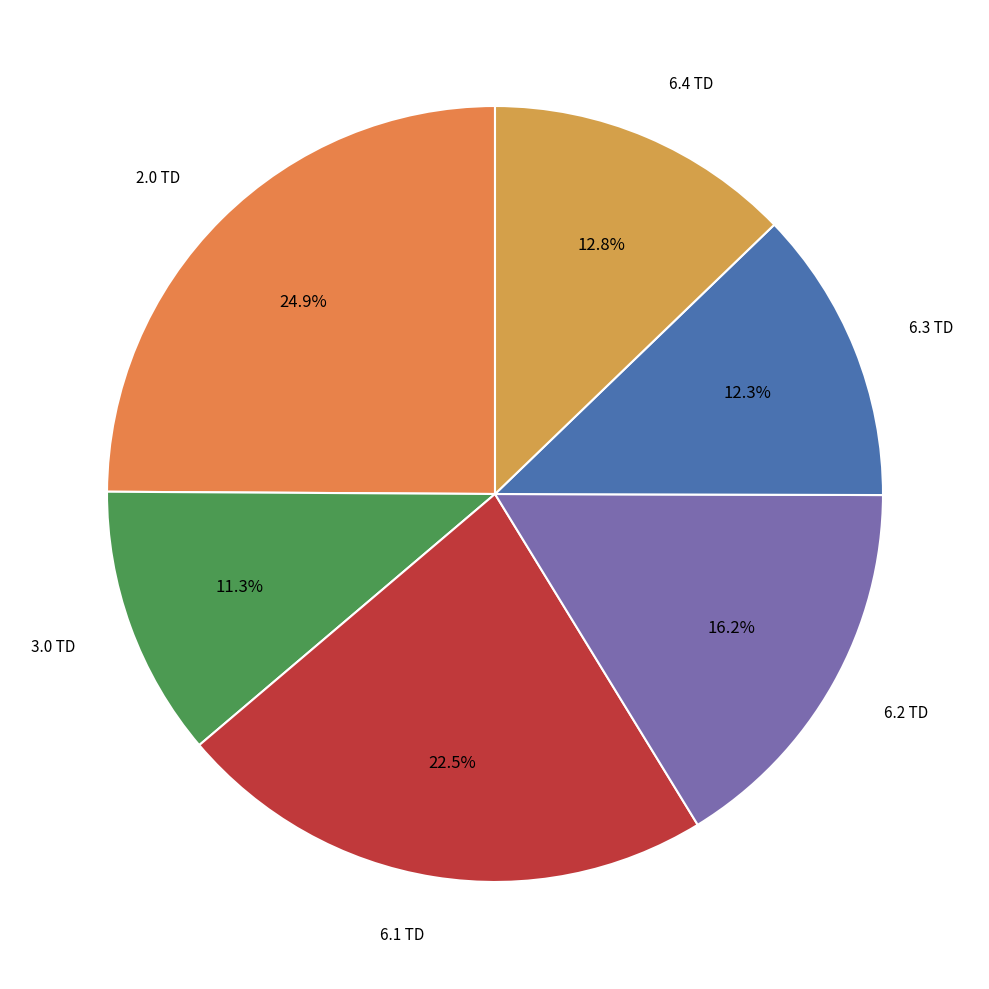

Count the number of slices in the pie.

6